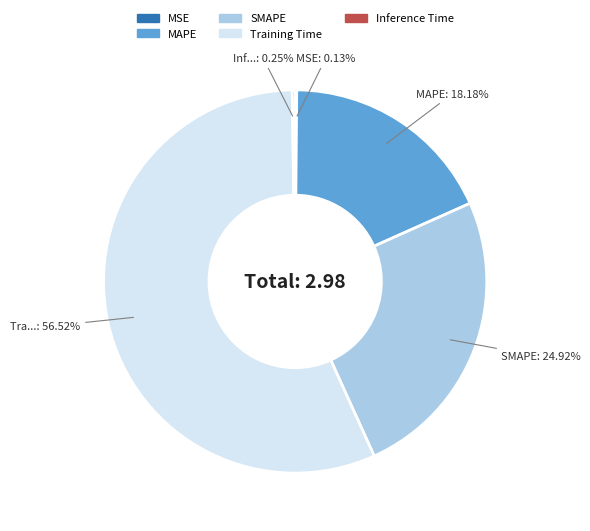

Does MAPE account for over 50% of the chart?

No